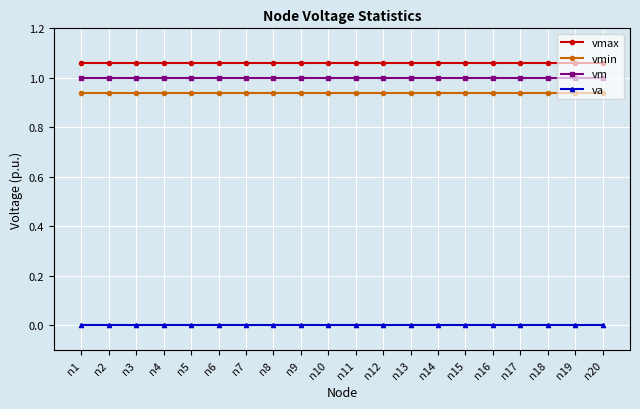

Does the chart display data point markers on the line(s)?

Yes